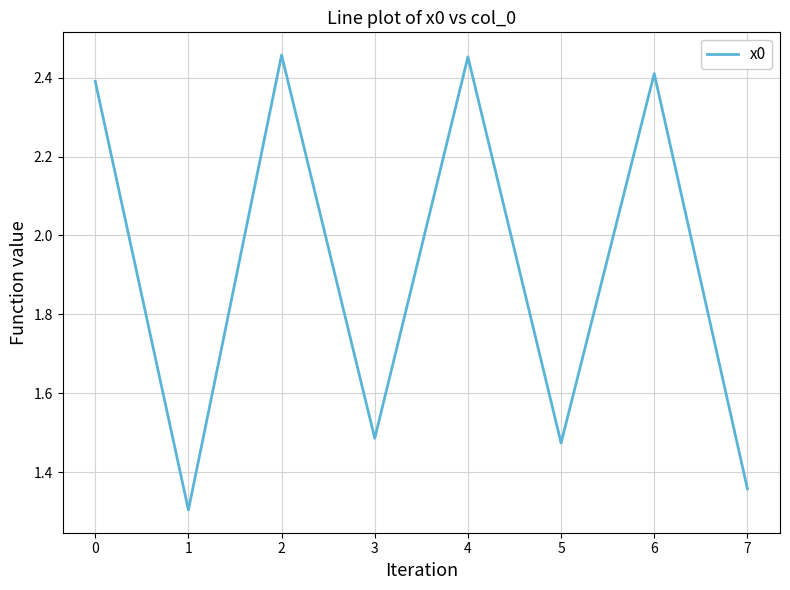

Where does the data first go above 2?

0